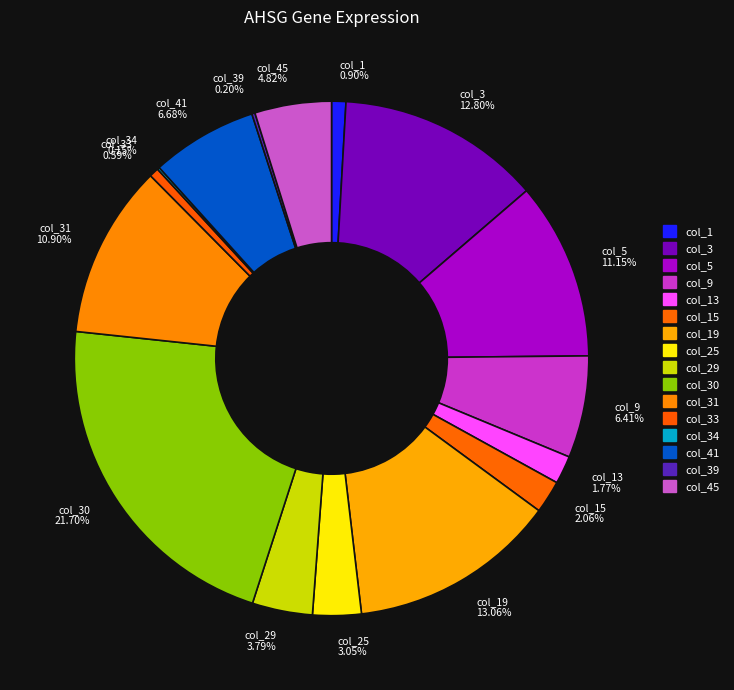

Which category has the biggest portion of the pie?

col_30 21.70%